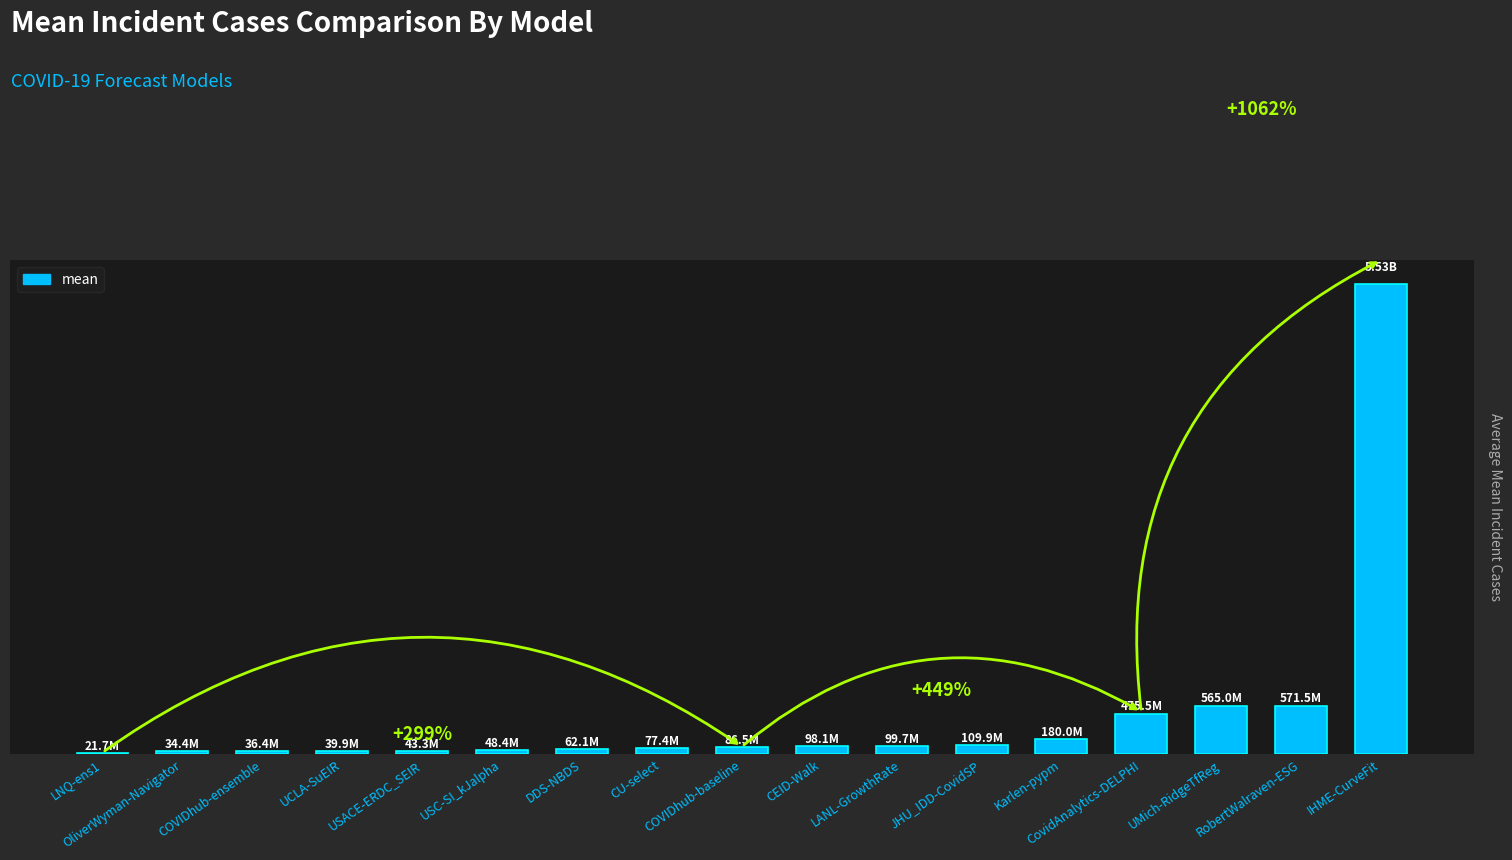

What is the change in value from USACE-ERDC_SEIR to COVIDhub-baseline?

+43287664.8